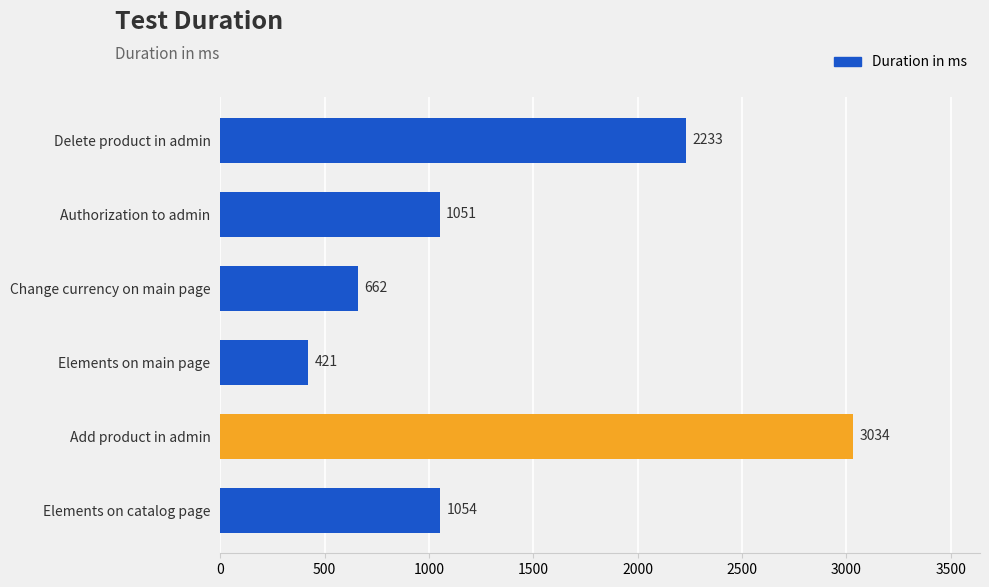

List the labels in order of value, largest first.

Add product in admin, Delete product in admin, Elements on catalog page, Authorization to admin, Change currency on main page, Elements on main page